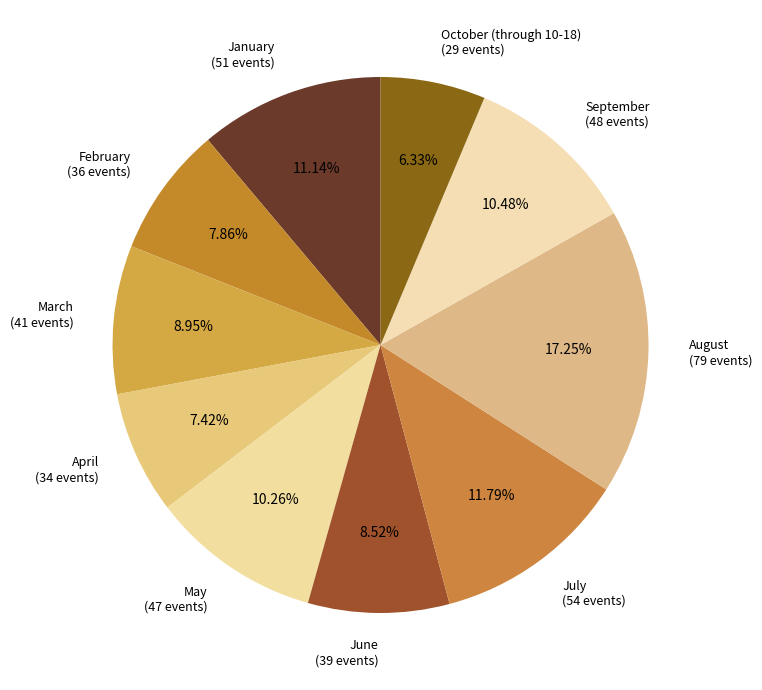

The January slice represents 21% of the pie. True or false?

False